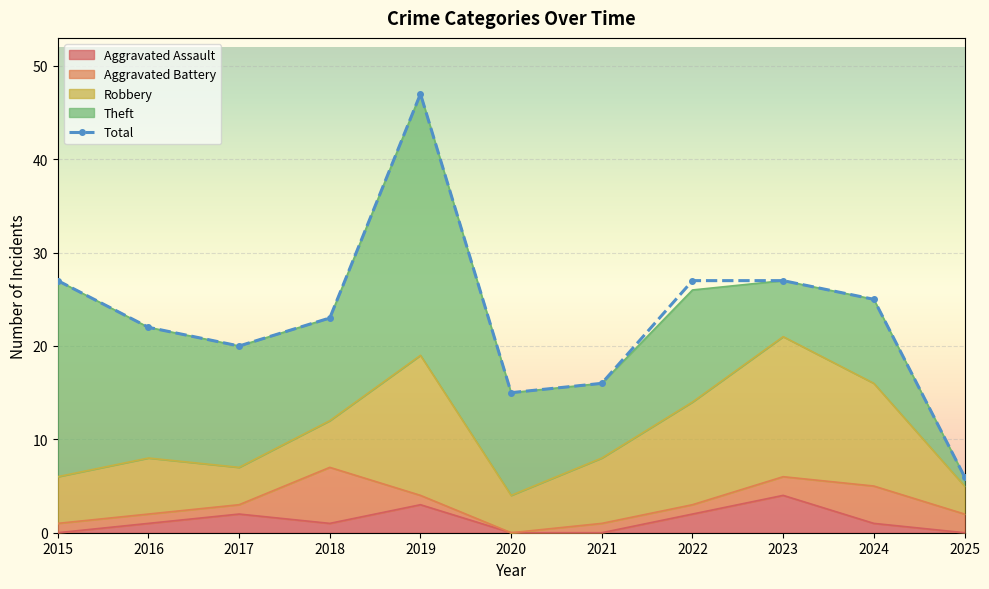

What are all the series names shown in the legend?

Aggravated Assault, Aggravated Battery, Robbery, Theft, Total